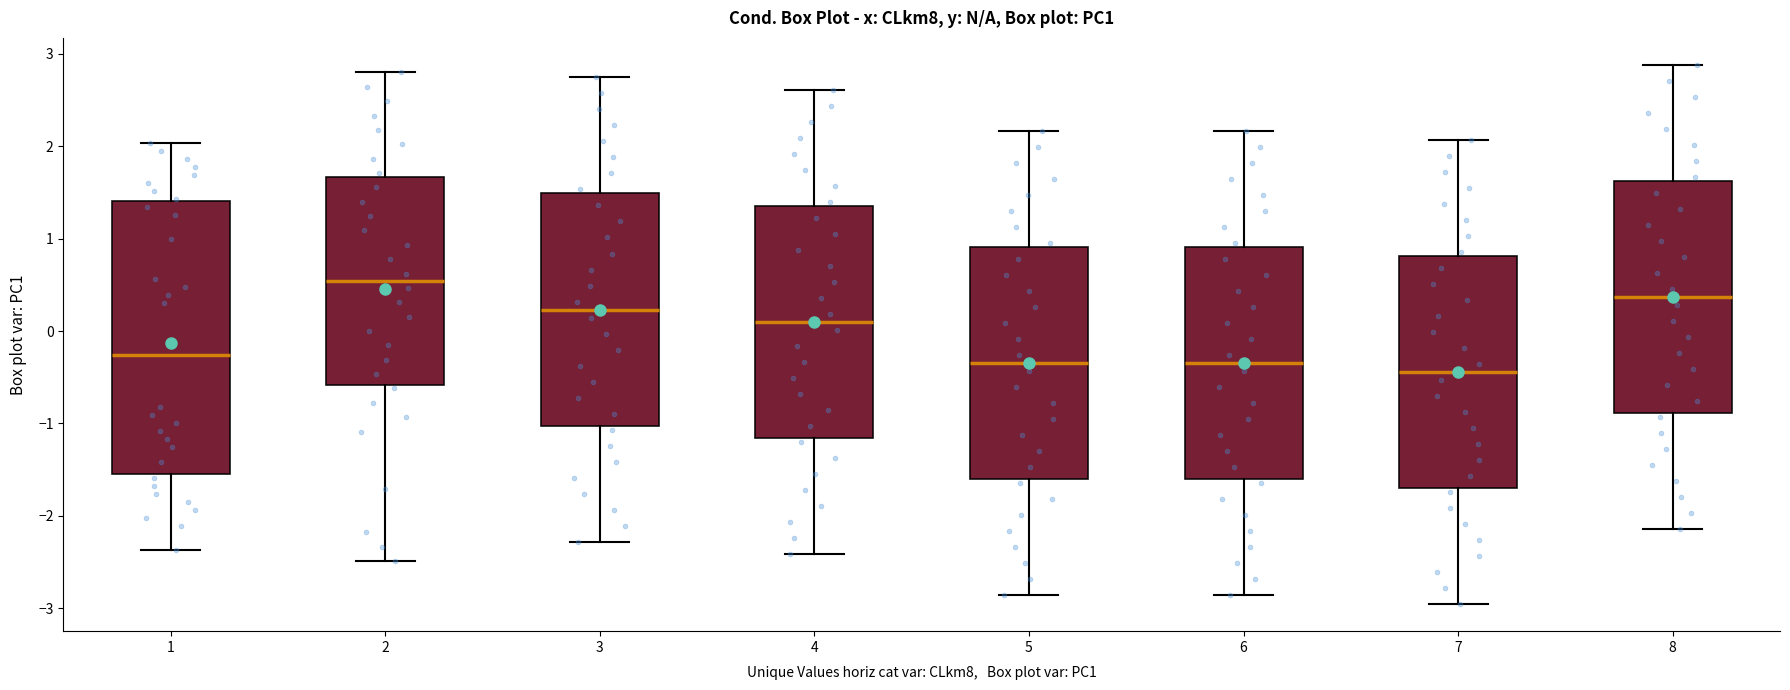

Comparing the boxes themselves (not the whiskers), which one is the tallest?

1